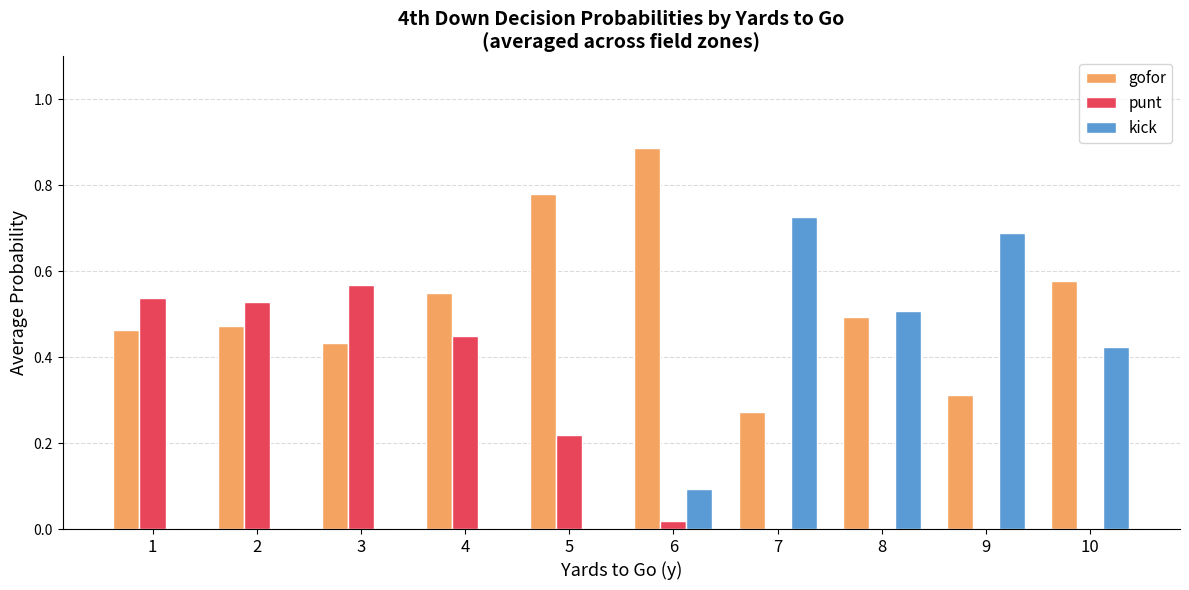

How many series are shown in this chart?

3